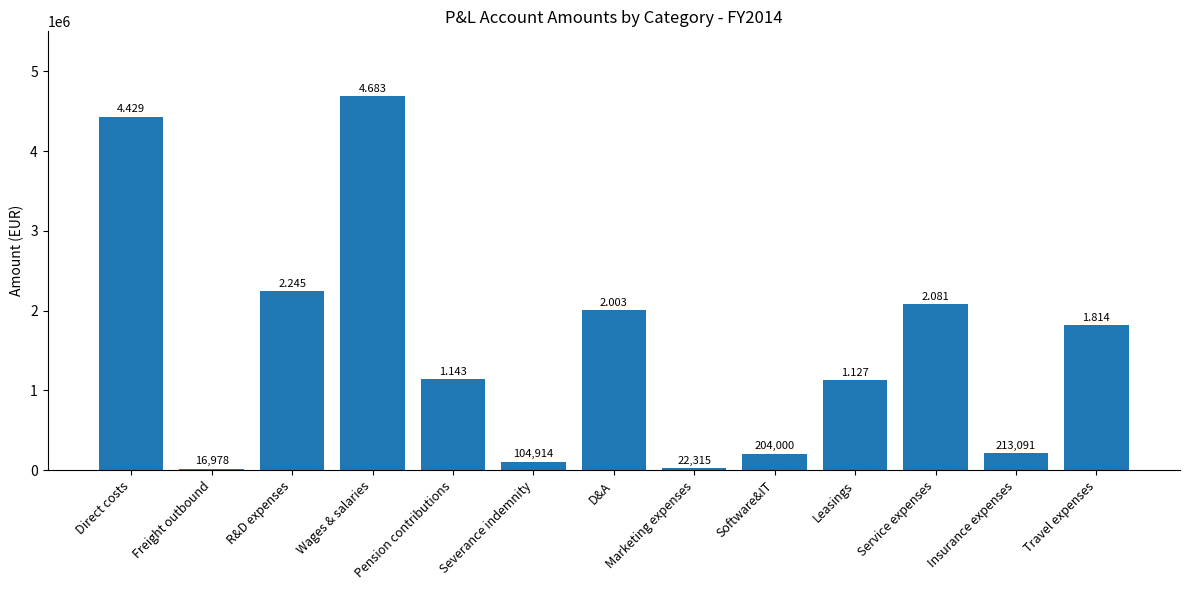

What position from the left is Direct costs?

1